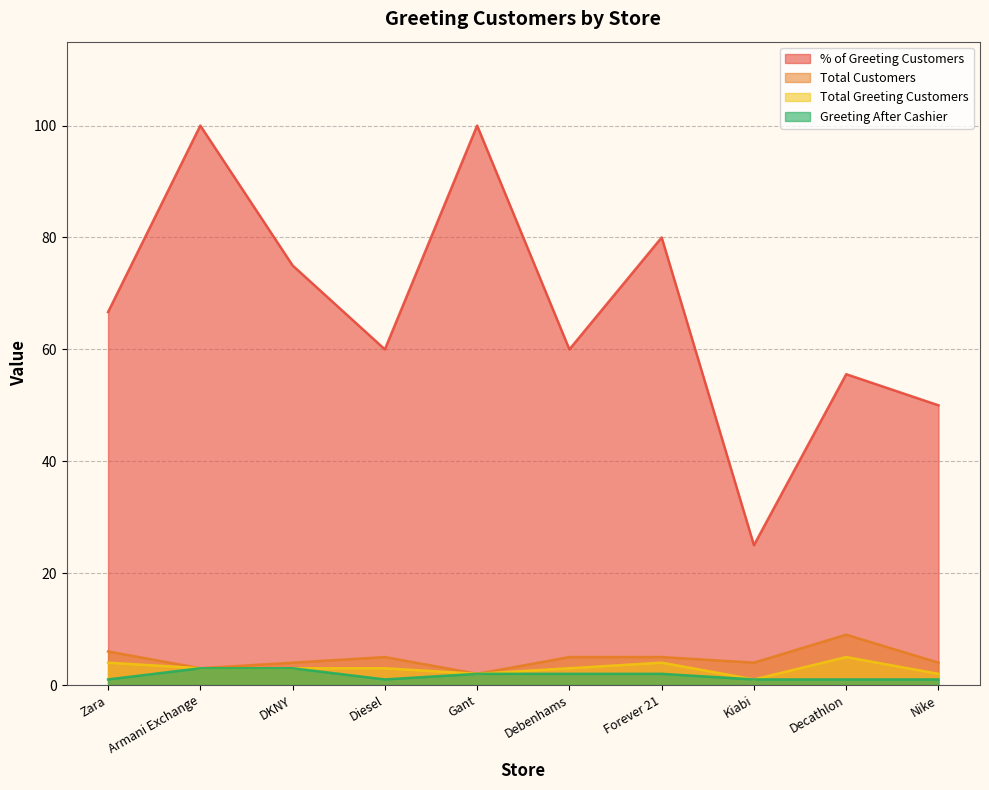

Read the Total Greeting Customers value at Zara.

4.0